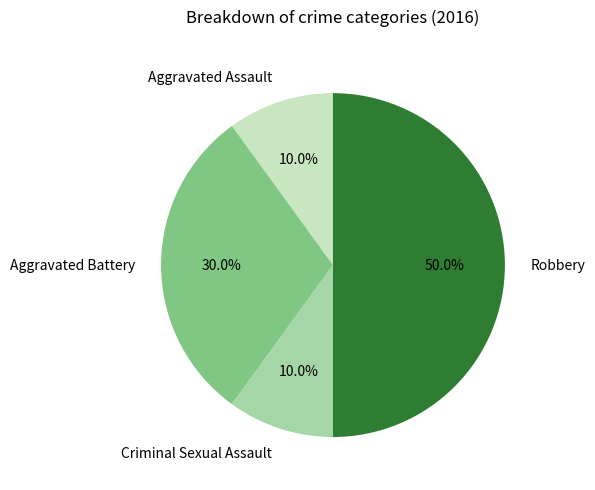

To the nearest percent, what portion does Robbery represent?

50%